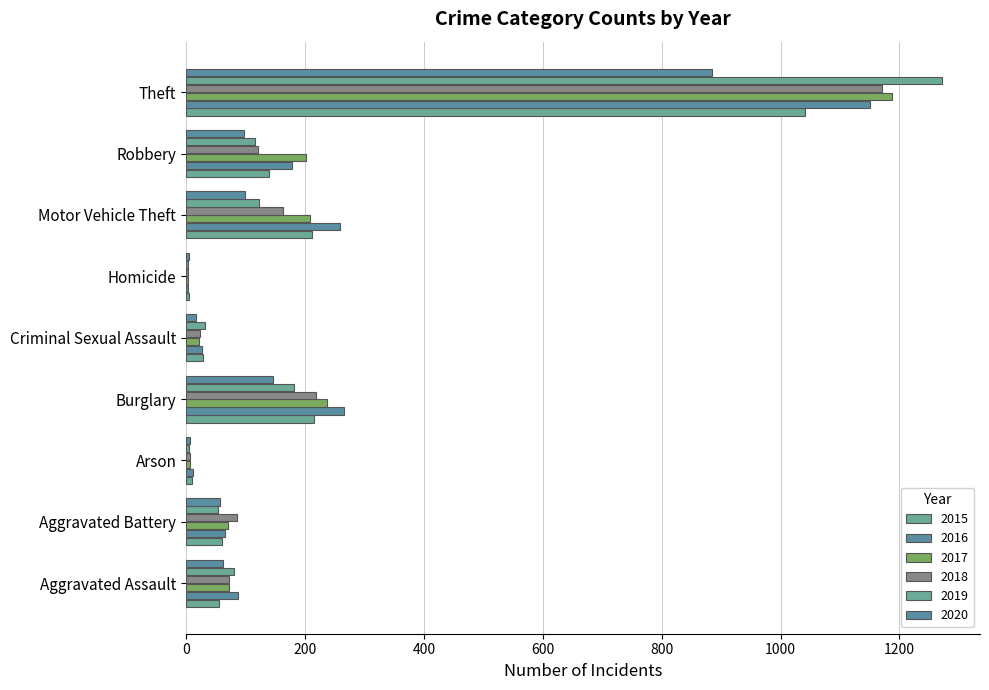

Is the value of 2016 at Burglary greater than the value of 2020 at Homicide?

Yes